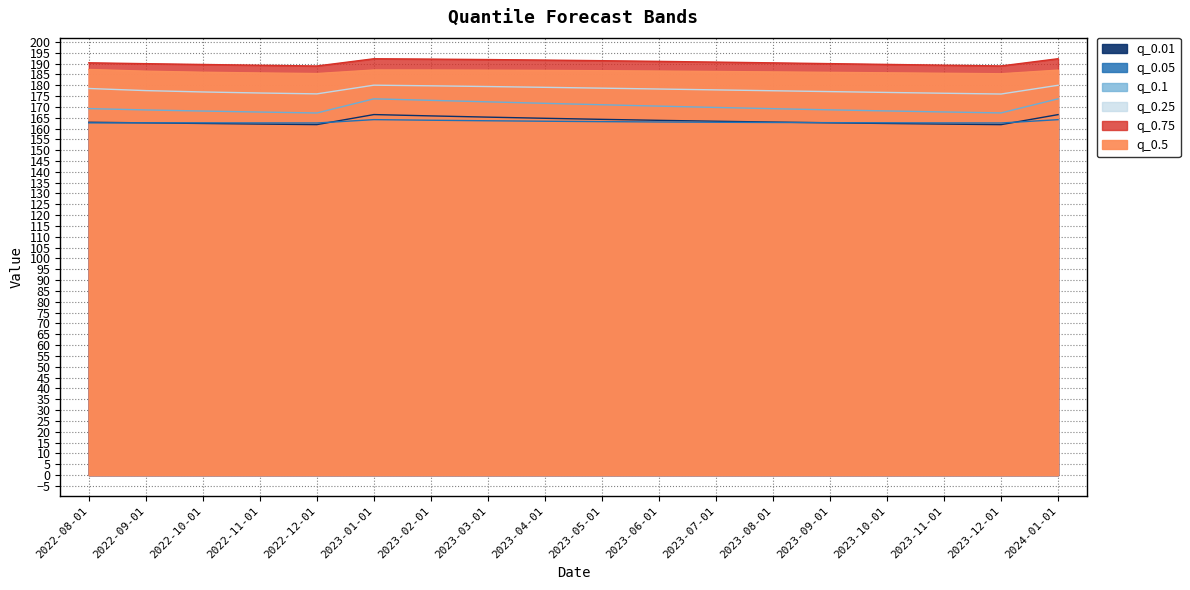

Is it true that q_0.01 equals 37.2 at 2024-01-01?

False